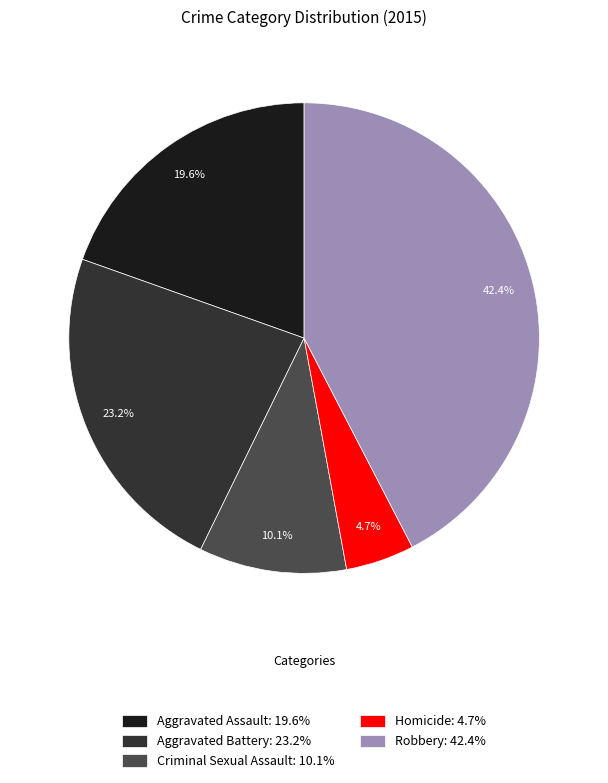

To the nearest percent, what is the combined percentage of Criminal Sexual Assault and Aggravated Battery?

33%